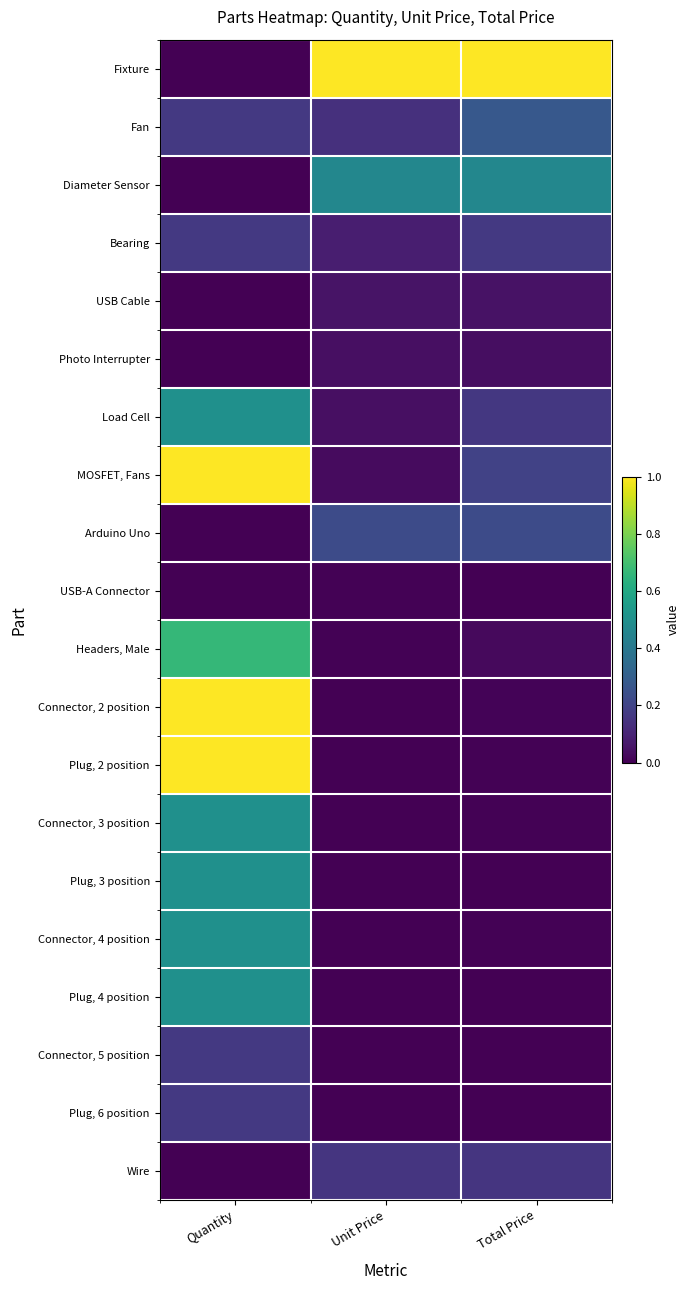

Reading left to right, transcribe all the data shown in this chart.

Fixture: Quantity=0.0	Unit Price=1.0	Total Price=1.0
Fan: Quantity=0.2	Unit Price=0.1	Total Price=0.3
Diameter Sensor: Quantity=0.0	Unit Price=0.5	Total Price=0.5
Bearing: Quantity=0.2	Unit Price=0.1	Total Price=0.2
USB Cable: Quantity=0.0	Unit Price=0.1	Total Price=0.0
Photo Interrupter: Quantity=0.0	Unit Price=0.0	Total Price=0.0
Load Cell: Quantity=0.5	Unit Price=0.0	Total Price=0.2
MOSFET, Fans: Quantity=1.0	Unit Price=0.0	Total Price=0.2
Arduino Uno: Quantity=0.0	Unit Price=0.2	Total Price=0.2
USB-A Connector: Quantity=0.0	Unit Price=0.0	Total Price=0.0
Headers, Male: Quantity=0.7	Unit Price=0.0	Total Price=0.0
Connector, 2 position: Quantity=1.0	Unit Price=0.0	Total Price=0.0
Plug, 2 position: Quantity=1.0	Unit Price=0.0	Total Price=0.0
Connector, 3 position: Quantity=0.5	Unit Price=0.0	Total Price=0.0
Plug, 3 position: Quantity=0.5	Unit Price=0.0	Total Price=0.0
Connector, 4 position: Quantity=0.5	Unit Price=0.0	Total Price=0.0
Plug, 4 position: Quantity=0.5	Unit Price=0.0	Total Price=0.0
Connector, 5 position: Quantity=0.2	Unit Price=0.0	Total Price=0.0
Plug, 6 position: Quantity=0.2	Unit Price=0.0	Total Price=0.0
Wire: Quantity=0.0	Unit Price=0.2	Total Price=0.2